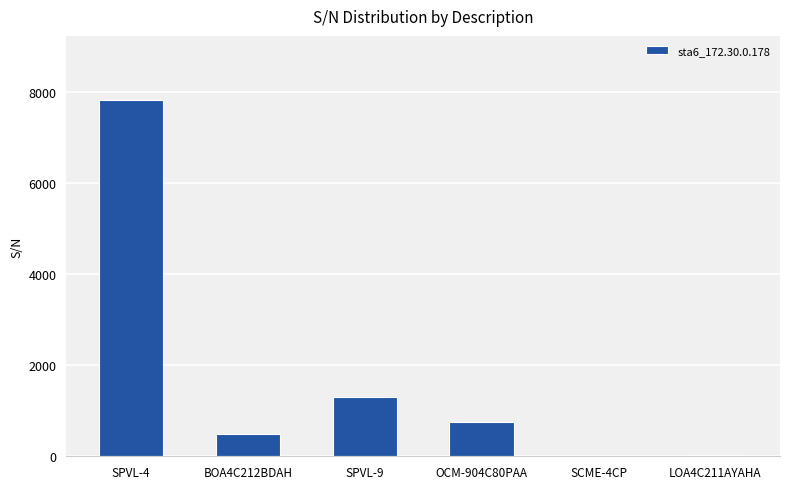

At which label is the value closest to 3920?

SPVL-9